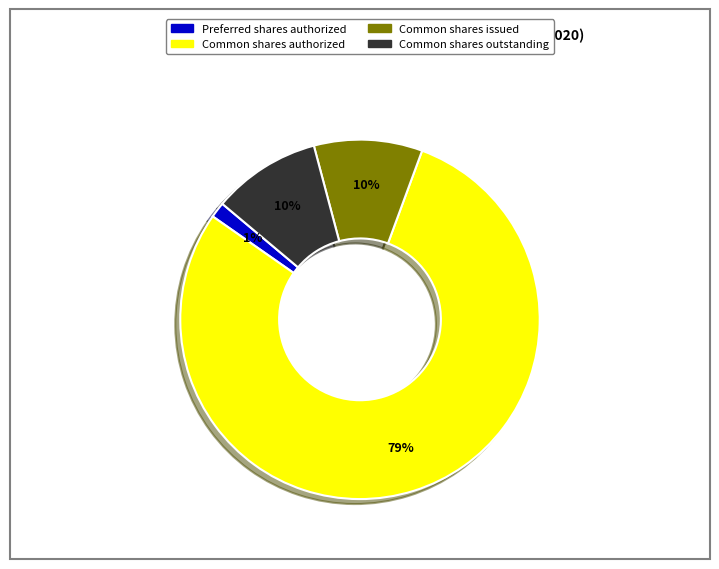

To the nearest percent, what is the difference between the largest and smallest slice percentages?

78%